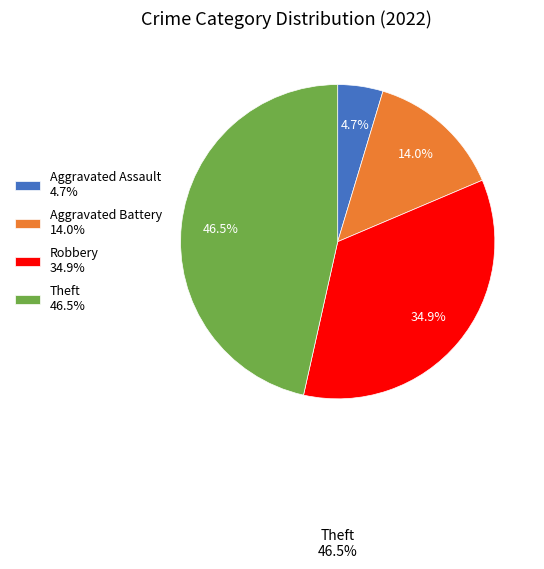

Which has a higher value, Robbery 34.9% or Aggravated Battery 14.0%?

Robbery 34.9%